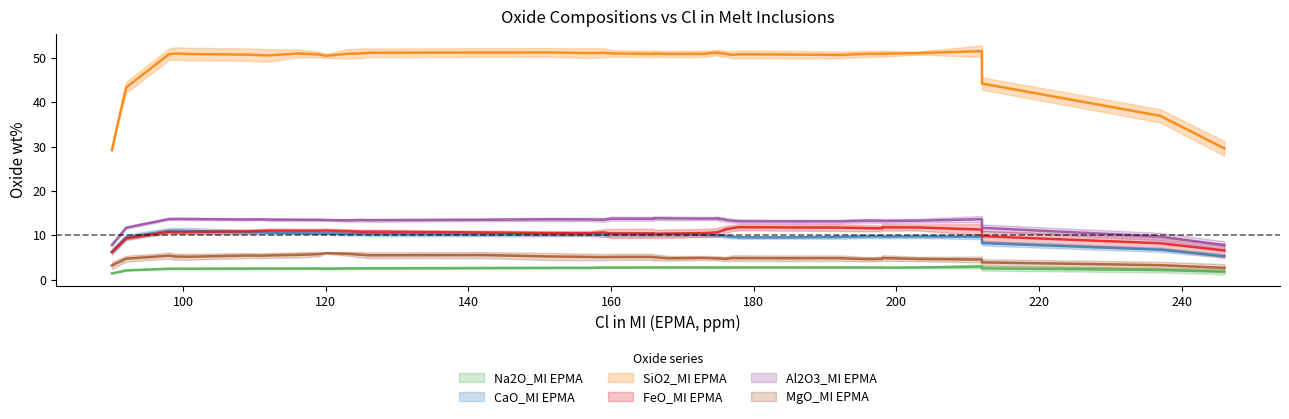

Which series has the largest total across all categories?

SiO2_MI EPMA